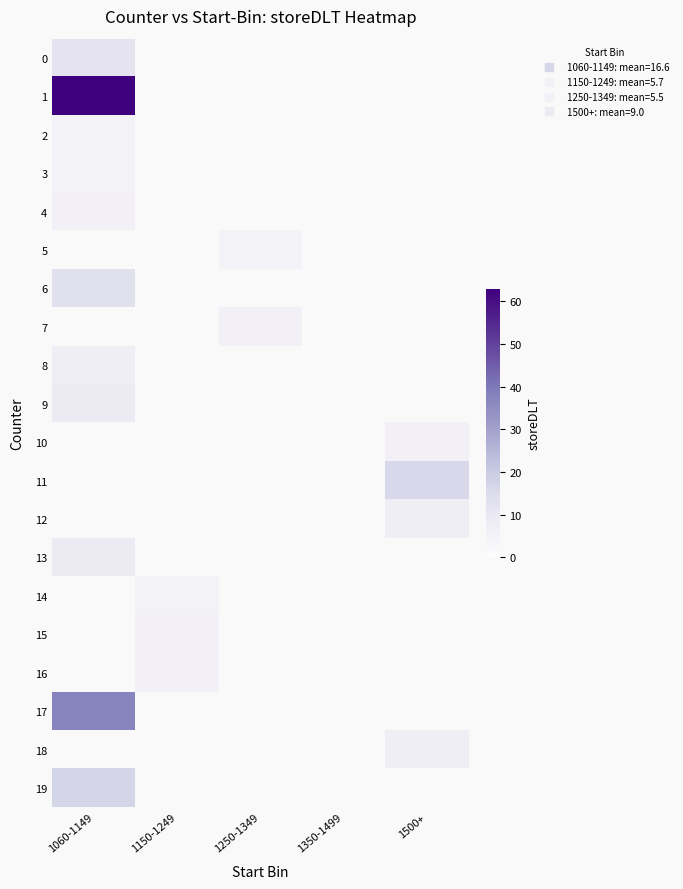

Is it true that 5 equals 8.0 at 1250-1349?

False